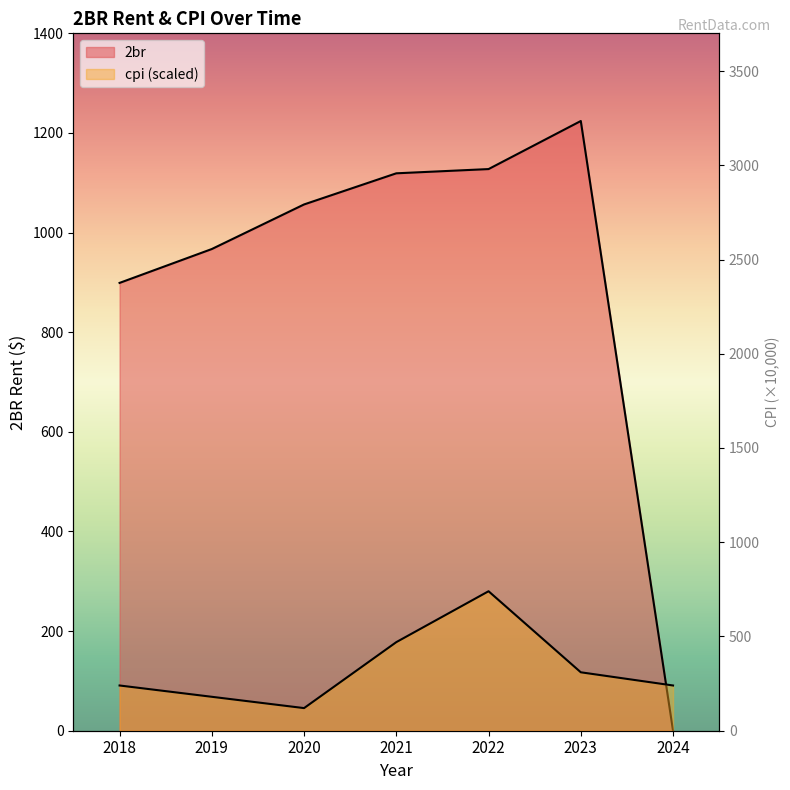

Between 2019 and 2022, which series saw the biggest shift?

cpi